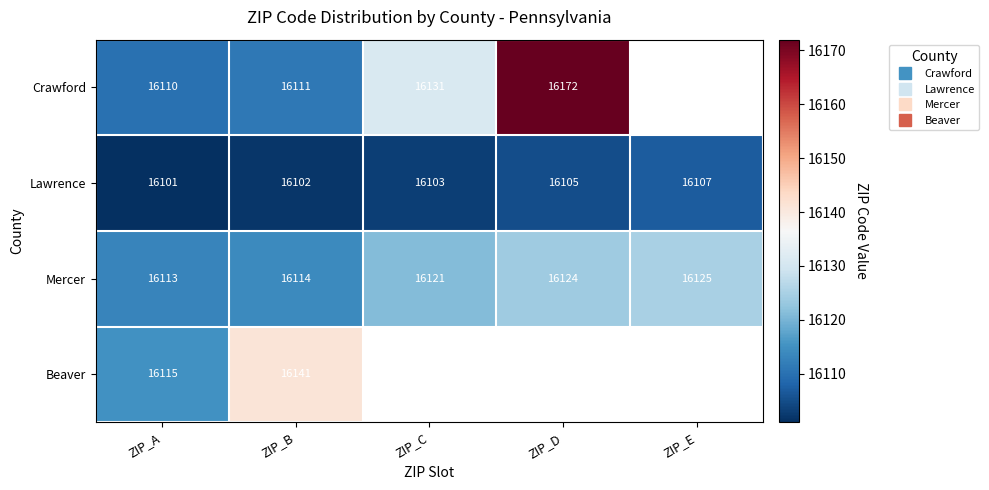

What is the sum of all Beaver values?

32256